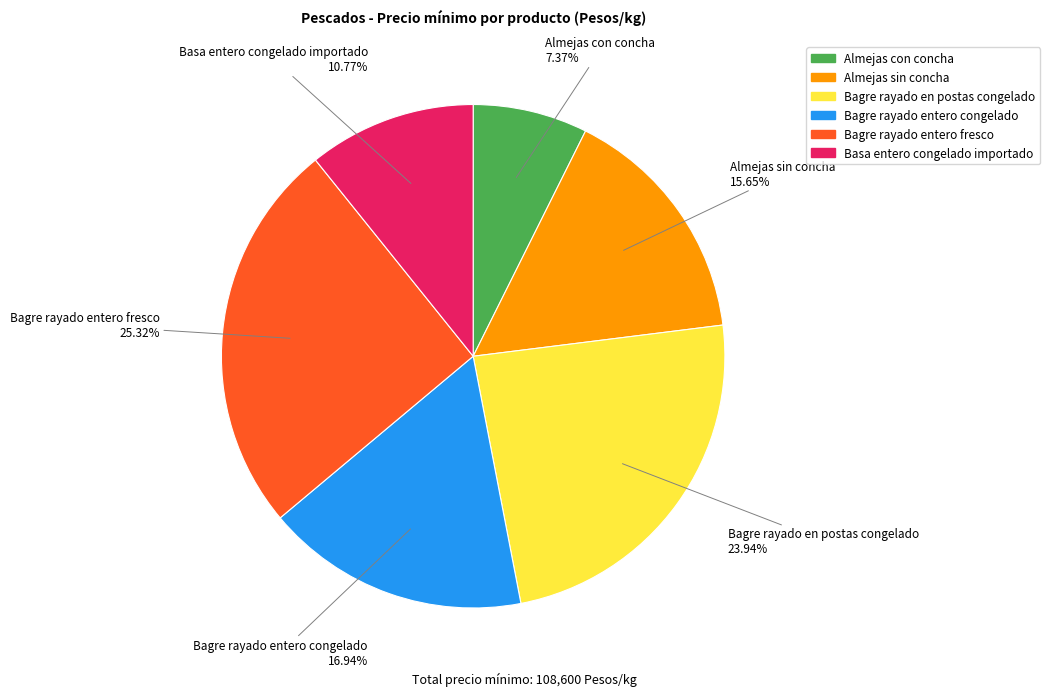

Between Almejas sin concha and Bagre rayado entero congelado, which is larger?

Bagre rayado entero congelado